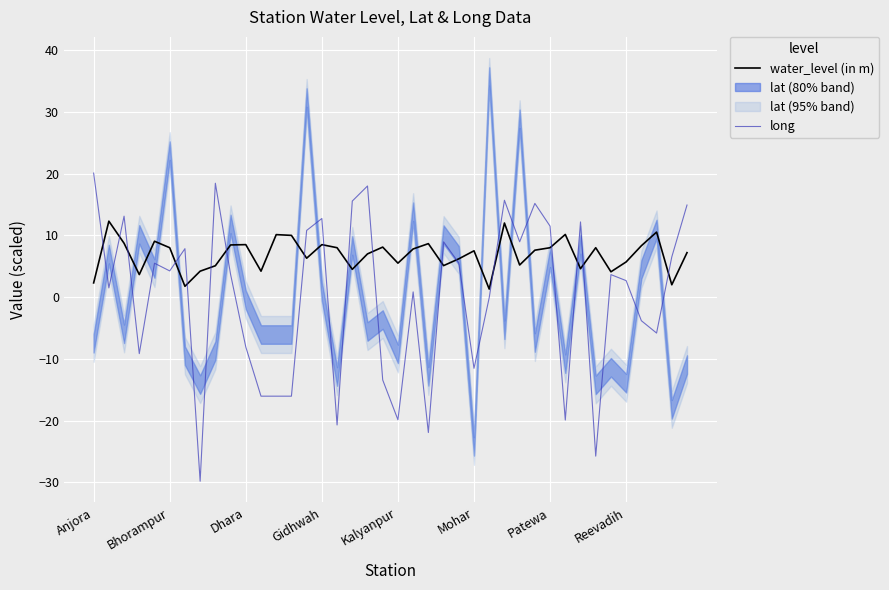

Reading left to right, list all the values displayed in this chart.

water_level (in m): 2.3	12.3	8.7	3.6	9.1	8.0	1.8	4.2	5.1	8.4	8.5	4.2	10.1	10.0	6.3	8.5	8.0	4.5	7.0	8.1	5.5	7.8	8.7	5.1	6.2	7.5	1.3	12.0	5.2	7.6	8.0	10.2	4.6	8.0	4.1	5.7	8.3	10.5	2.0	7.2
long: 20.1	1.5	13.1	-9.2	5.5	4.2	7.8	-29.8	18.4	3.7	-8.1	-16.0	-16.0	-16.0	10.8	12.7	-20.7	15.6	18.0	-13.4	-19.9	0.8	-21.9	9.0	5.5	-11.5	-0.1	15.7	9.0	15.2	11.5	-19.9	12.2	-25.8	3.6	2.7	-3.8	-5.8	6.5	14.9